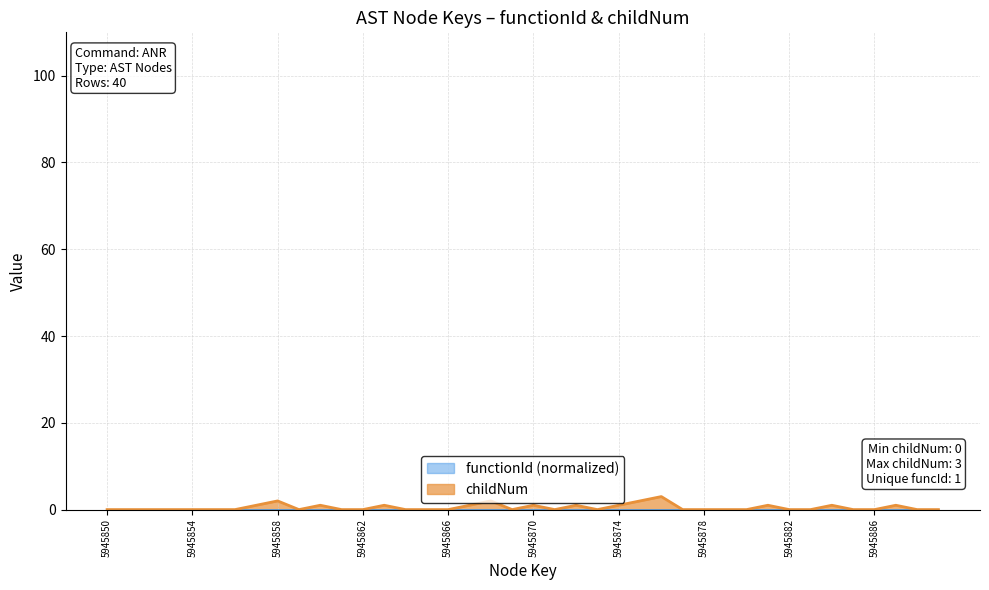

At which category does the data reach its first local peak?

5945858